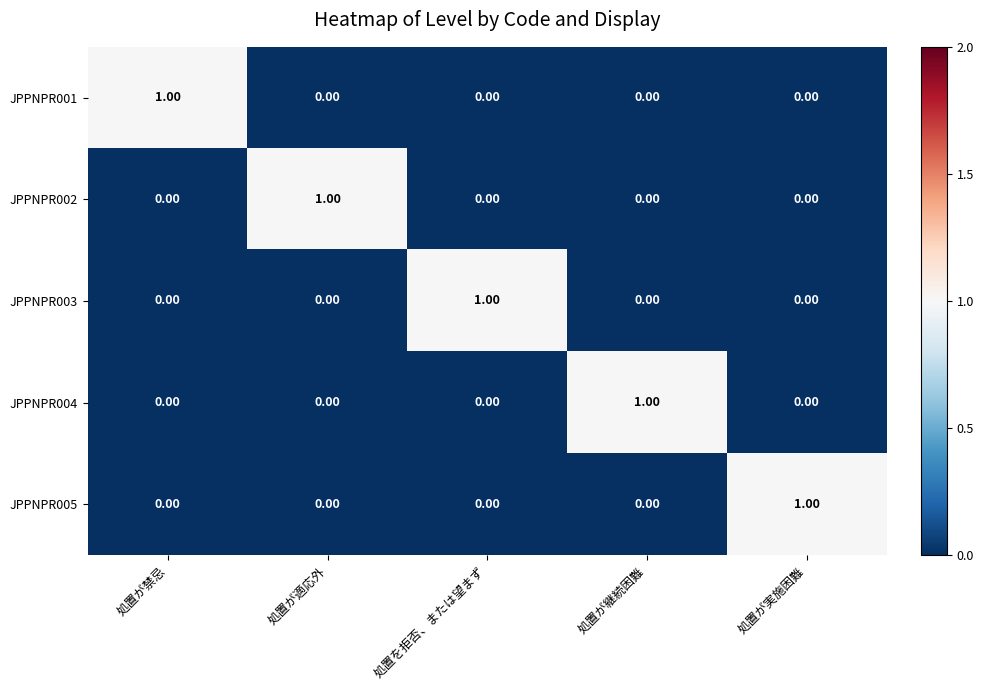

How many series are shown in this chart?

5